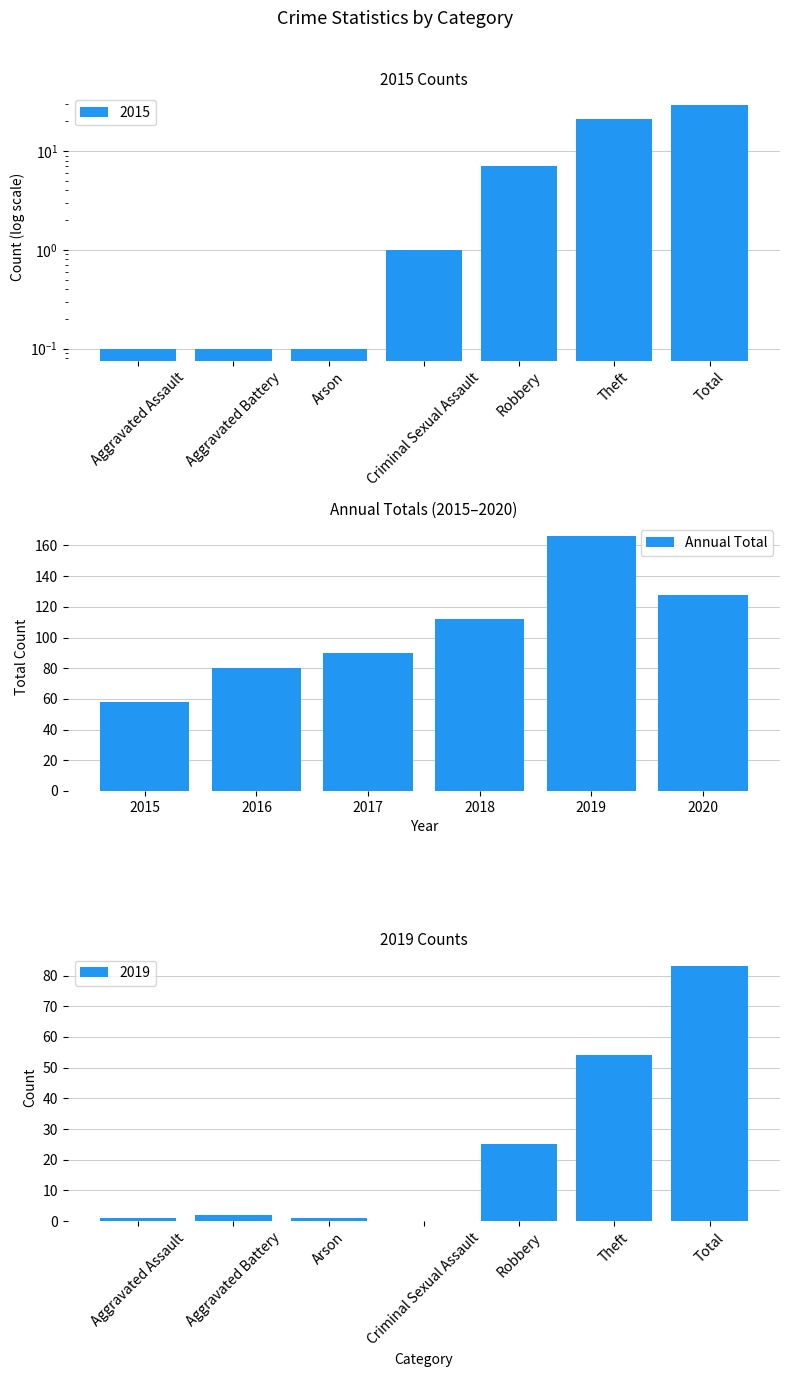

What is the value of the 3rd bar from the left?

90